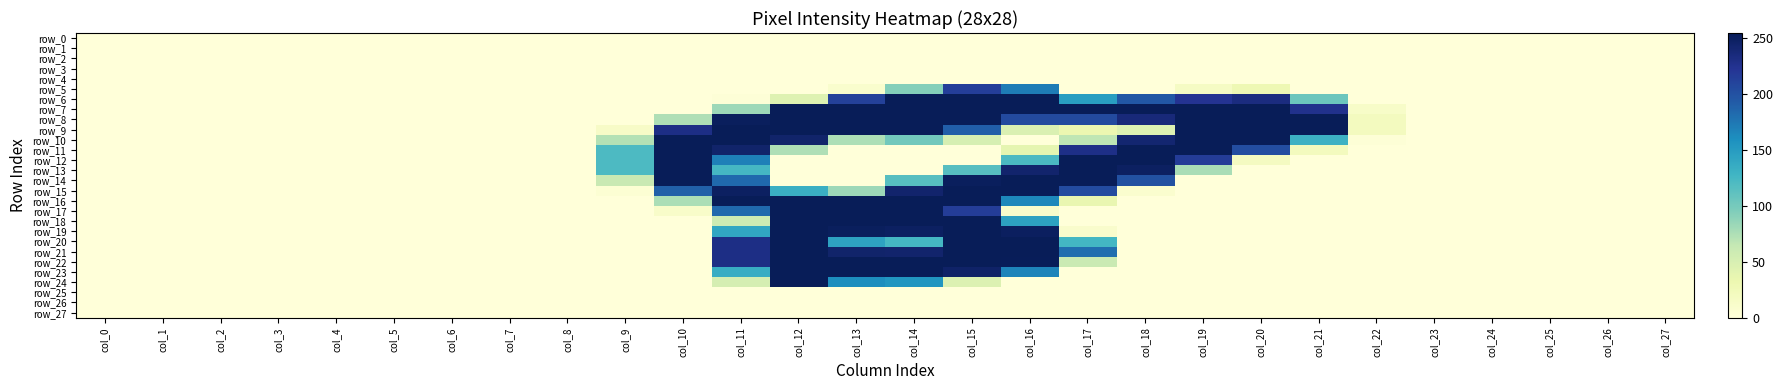

Reading left to right, extract all data points from this chart.

row_0: col_0=0	col_1=0	col_2=0	col_3=0	col_4=0	col_5=0	col_6=0	col_7=0	col_8=0	col_9=0	col_10=0	col_11=0	col_12=0	col_13=0	col_14=0	col_15=0	col_16=0	col_17=0	col_18=0	col_19=0	col_20=0	col_21=0	col_22=0	col_23=0	col_24=0	col_25=0	col_26=0	col_27=0
row_1: col_0=0	col_1=0	col_2=0	col_3=0	col_4=0	col_5=0	col_6=0	col_7=0	col_8=0	col_9=0	col_10=0	col_11=0	col_12=0	col_13=0	col_14=0	col_15=0	col_16=0	col_17=0	col_18=0	col_19=0	col_20=0	col_21=0	col_22=0	col_23=0	col_24=0	col_25=0	col_26=0	col_27=0
row_2: col_0=0	col_1=0	col_2=0	col_3=0	col_4=0	col_5=0	col_6=0	col_7=0	col_8=0	col_9=0	col_10=0	col_11=0	col_12=0	col_13=0	col_14=0	col_15=0	col_16=0	col_17=0	col_18=0	col_19=0	col_20=0	col_21=0	col_22=0	col_23=0	col_24=0	col_25=0	col_26=0	col_27=0
row_3: col_0=0	col_1=0	col_2=0	col_3=0	col_4=0	col_5=0	col_6=0	col_7=0	col_8=0	col_9=0	col_10=0	col_11=0	col_12=0	col_13=0	col_14=0	col_15=0	col_16=0	col_17=0	col_18=0	col_19=0	col_20=0	col_21=0	col_22=0	col_23=0	col_24=0	col_25=0	col_26=0	col_27=0
row_4: col_0=0	col_1=0	col_2=0	col_3=0	col_4=0	col_5=0	col_6=0	col_7=0	col_8=0	col_9=0	col_10=0	col_11=0	col_12=0	col_13=0	col_14=0	col_15=0	col_16=0	col_17=0	col_18=0	col_19=0	col_20=0	col_21=0	col_22=0	col_23=0	col_24=0	col_25=0	col_26=0	col_27=0
row_5: col_0=0	col_1=0	col_2=0	col_3=0	col_4=0	col_5=0	col_6=0	col_7=0	col_8=0	col_9=0	col_10=0	col_11=0	col_12=0	col_13=9	col_14=93	col_15=214	col_16=171	col_17=0	col_18=0	col_19=16	col_20=29	col_21=0	col_22=0	col_23=0	col_24=0	col_25=0	col_26=0	col_27=0
row_6: col_0=0	col_1=0	col_2=0	col_3=0	col_4=0	col_5=0	col_6=0	col_7=0	col_8=0	col_9=0	col_10=0	col_11=2	col_12=44	col_13=212	col_14=254	col_15=254	col_16=254	col_17=147	col_18=195	col_19=223	col_20=233	col_21=105	col_22=0	col_23=0	col_24=0	col_25=0	col_26=0	col_27=0
row_7: col_0=0	col_1=0	col_2=0	col_3=0	col_4=0	col_5=0	col_6=0	col_7=0	col_8=0	col_9=0	col_10=0	col_11=82	col_12=254	col_13=254	col_14=254	col_15=254	col_16=254	col_17=254	col_18=254	col_19=254	col_20=254	col_21=226	col_22=13	col_23=0	col_24=0	col_25=0	col_26=0	col_27=0
row_8: col_0=0	col_1=0	col_2=0	col_3=0	col_4=0	col_5=0	col_6=0	col_7=0	col_8=0	col_9=0	col_10=74	col_11=251	col_12=254	col_13=254	col_14=254	col_15=254	col_16=205	col_17=205	col_18=236	col_19=254	col_20=254	col_21=254	col_22=20	col_23=0	col_24=0	col_25=0	col_26=0	col_27=0
row_9: col_0=0	col_1=0	col_2=0	col_3=0	col_4=0	col_5=0	col_6=0	col_7=0	col_8=0	col_9=14	col_10=230	col_11=254	col_12=254	col_13=254	col_14=254	col_15=190	col_16=47	col_17=32	col_18=45	col_19=254	col_20=254	col_21=254	col_22=20	col_23=0	col_24=0	col_25=0	col_26=0	col_27=0
row_10: col_0=0	col_1=0	col_2=0	col_3=0	col_4=0	col_5=0	col_6=0	col_7=0	col_8=0	col_9=72	col_10=254	col_11=254	col_12=244	col_13=75	col_14=102	col_15=51	col_16=0	col_17=67	col_18=241	col_19=254	col_20=254	col_21=130	col_22=2	col_23=0	col_24=0	col_25=0	col_26=0	col_27=0
row_11: col_0=0	col_1=0	col_2=0	col_3=0	col_4=0	col_5=0	col_6=0	col_7=0	col_8=0	col_9=121	col_10=254	col_11=244	col_12=74	col_13=0	col_14=0	col_15=0	col_16=38	col_17=229	col_18=254	col_19=254	col_20=203	col_21=21	col_22=0	col_23=0	col_24=0	col_25=0	col_26=0	col_27=0
row_12: col_0=0	col_1=0	col_2=0	col_3=0	col_4=0	col_5=0	col_6=0	col_7=0	col_8=0	col_9=121	col_10=254	col_11=169	col_12=0	col_13=0	col_14=0	col_15=0	col_16=122	col_17=254	col_18=254	col_19=216	col_20=19	col_21=0	col_22=0	col_23=0	col_24=0	col_25=0	col_26=0	col_27=0
row_13: col_0=0	col_1=0	col_2=0	col_3=0	col_4=0	col_5=0	col_6=0	col_7=0	col_8=0	col_9=121	col_10=254	col_11=125	col_12=0	col_13=0	col_14=0	col_15=116	col_16=243	col_17=254	col_18=249	col_19=77	col_20=0	col_21=0	col_22=0	col_23=0	col_24=0	col_25=0	col_26=0	col_27=0
row_14: col_0=0	col_1=0	col_2=0	col_3=0	col_4=0	col_5=0	col_6=0	col_7=0	col_8=0	col_9=62	col_10=254	col_11=183	col_12=0	col_13=0	col_14=116	col_15=251	col_16=254	col_17=254	col_18=200	col_19=0	col_20=0	col_21=0	col_22=0	col_23=0	col_24=0	col_25=0	col_26=0	col_27=0
row_15: col_0=0	col_1=0	col_2=0	col_3=0	col_4=0	col_5=0	col_6=0	col_7=0	col_8=0	col_9=4	col_10=189	col_11=249	col_12=132	col_13=82	col_14=243	col_15=254	col_16=254	col_17=204	col_18=8	col_19=0	col_20=0	col_21=0	col_22=0	col_23=0	col_24=0	col_25=0	col_26=0	col_27=0
row_16: col_0=0	col_1=0	col_2=0	col_3=0	col_4=0	col_5=0	col_6=0	col_7=0	col_8=0	col_9=0	col_10=76	col_11=254	col_12=254	col_13=254	col_14=254	col_15=254	col_16=164	col_17=35	col_18=0	col_19=0	col_20=0	col_21=0	col_22=0	col_23=0	col_24=0	col_25=0	col_26=0	col_27=0
row_17: col_0=0	col_1=0	col_2=0	col_3=0	col_4=0	col_5=0	col_6=0	col_7=0	col_8=0	col_9=0	col_10=12	col_11=183	col_12=254	col_13=254	col_14=254	col_15=215	col_16=11	col_17=0	col_18=0	col_19=0	col_20=0	col_21=0	col_22=0	col_23=0	col_24=0	col_25=0	col_26=0	col_27=0
row_18: col_0=0	col_1=0	col_2=0	col_3=0	col_4=0	col_5=0	col_6=0	col_7=0	col_8=0	col_9=0	col_10=0	col_11=58	col_12=254	col_13=254	col_14=254	col_15=254	col_16=144	col_17=0	col_18=0	col_19=0	col_20=0	col_21=0	col_22=0	col_23=0	col_24=0	col_25=0	col_26=0	col_27=0
row_19: col_0=0	col_1=0	col_2=0	col_3=0	col_4=0	col_5=0	col_6=0	col_7=0	col_8=0	col_9=0	col_10=0	col_11=140	col_12=254	col_13=251	col_14=249	col_15=254	col_16=250	col_17=10	col_18=0	col_19=0	col_20=0	col_21=0	col_22=0	col_23=0	col_24=0	col_25=0	col_26=0	col_27=0
row_20: col_0=0	col_1=0	col_2=0	col_3=0	col_4=0	col_5=0	col_6=0	col_7=0	col_8=0	col_9=0	col_10=0	col_11=230	col_12=254	col_13=143	col_14=125	col_15=254	col_16=254	col_17=126	col_18=0	col_19=0	col_20=0	col_21=0	col_22=0	col_23=0	col_24=0	col_25=0	col_26=0	col_27=0
row_21: col_0=0	col_1=0	col_2=0	col_3=0	col_4=0	col_5=0	col_6=0	col_7=0	col_8=0	col_9=0	col_10=0	col_11=230	col_12=254	col_13=244	col_14=243	col_15=254	col_16=254	col_17=180	col_18=0	col_19=0	col_20=0	col_21=0	col_22=0	col_23=0	col_24=0	col_25=0	col_26=0	col_27=0
row_22: col_0=0	col_1=0	col_2=0	col_3=0	col_4=0	col_5=0	col_6=0	col_7=0	col_8=0	col_9=0	col_10=0	col_11=230	col_12=254	col_13=254	col_14=254	col_15=254	col_16=253	col_17=61	col_18=0	col_19=0	col_20=0	col_21=0	col_22=0	col_23=0	col_24=0	col_25=0	col_26=0	col_27=0
row_23: col_0=0	col_1=0	col_2=0	col_3=0	col_4=0	col_5=0	col_6=0	col_7=0	col_8=0	col_9=0	col_10=0	col_11=134	col_12=254	col_13=254	col_14=254	col_15=246	col_16=166	col_17=0	col_18=0	col_19=0	col_20=0	col_21=0	col_22=0	col_23=0	col_24=0	col_25=0	col_26=0	col_27=0
row_24: col_0=0	col_1=0	col_2=0	col_3=0	col_4=0	col_5=0	col_6=0	col_7=0	col_8=0	col_9=0	col_10=0	col_11=52	col_12=254	col_13=160	col_14=154	col_15=46	col_16=0	col_17=0	col_18=0	col_19=0	col_20=0	col_21=0	col_22=0	col_23=0	col_24=0	col_25=0	col_26=0	col_27=0
row_25: col_0=0	col_1=0	col_2=0	col_3=0	col_4=0	col_5=0	col_6=0	col_7=0	col_8=0	col_9=0	col_10=0	col_11=0	col_12=0	col_13=0	col_14=0	col_15=0	col_16=0	col_17=0	col_18=0	col_19=0	col_20=0	col_21=0	col_22=0	col_23=0	col_24=0	col_25=0	col_26=0	col_27=0
row_26: col_0=0	col_1=0	col_2=0	col_3=0	col_4=0	col_5=0	col_6=0	col_7=0	col_8=0	col_9=0	col_10=0	col_11=0	col_12=0	col_13=0	col_14=0	col_15=0	col_16=0	col_17=0	col_18=0	col_19=0	col_20=0	col_21=0	col_22=0	col_23=0	col_24=0	col_25=0	col_26=0	col_27=0
row_27: col_0=0	col_1=0	col_2=0	col_3=0	col_4=0	col_5=0	col_6=0	col_7=0	col_8=0	col_9=0	col_10=0	col_11=0	col_12=0	col_13=0	col_14=0	col_15=0	col_16=0	col_17=0	col_18=0	col_19=0	col_20=0	col_21=0	col_22=0	col_23=0	col_24=0	col_25=0	col_26=0	col_27=0